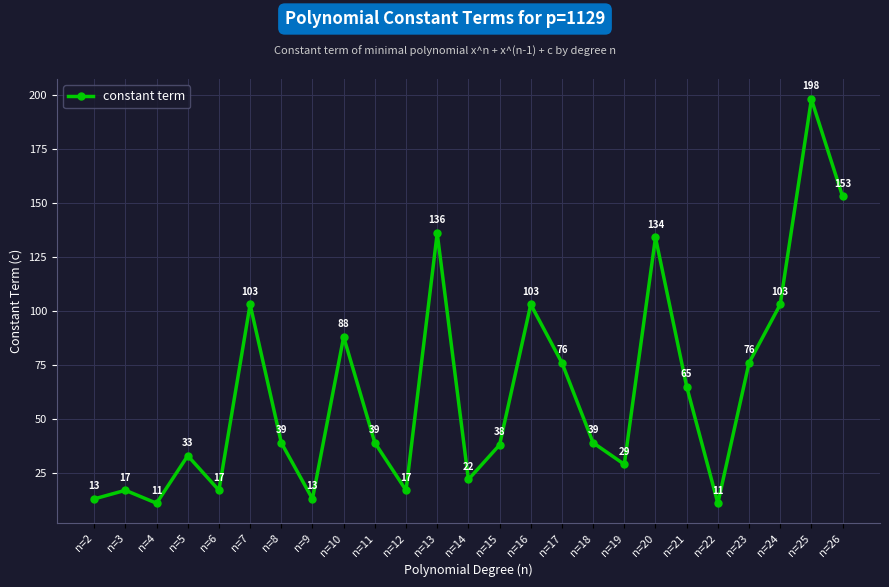

True or false: the data has more than 2 interior local peaks.

True